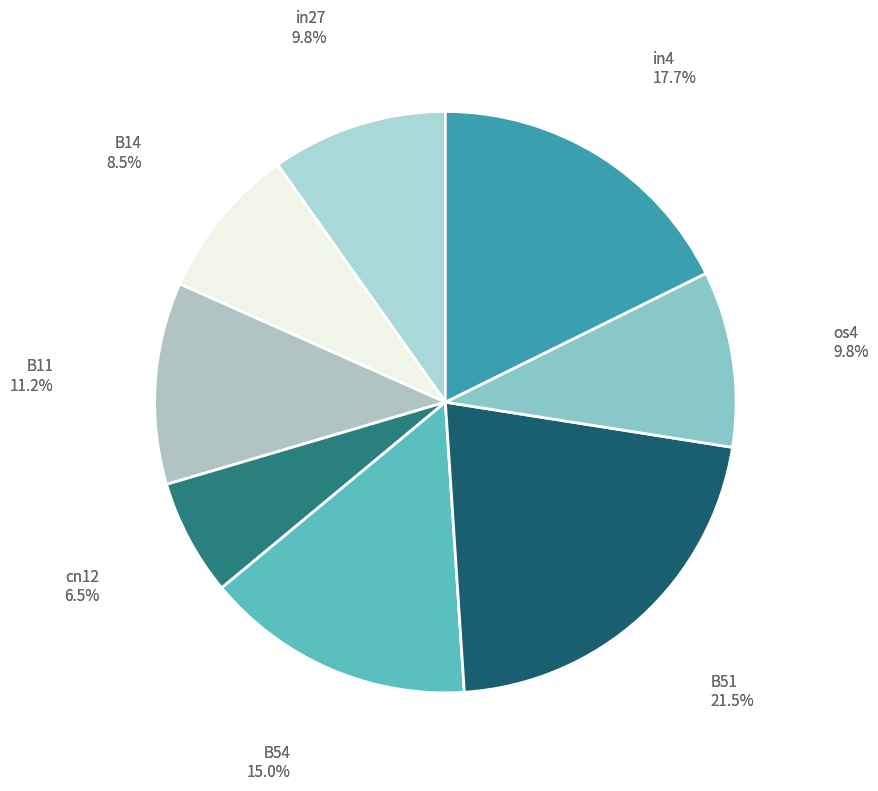

How many slices are in this pie chart?

8